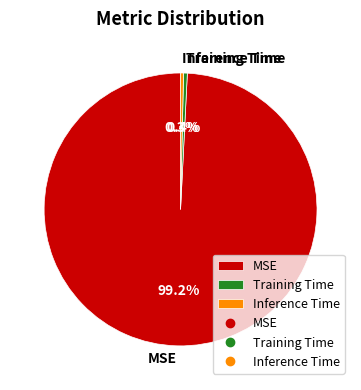

Which slice is the largest?

MSE